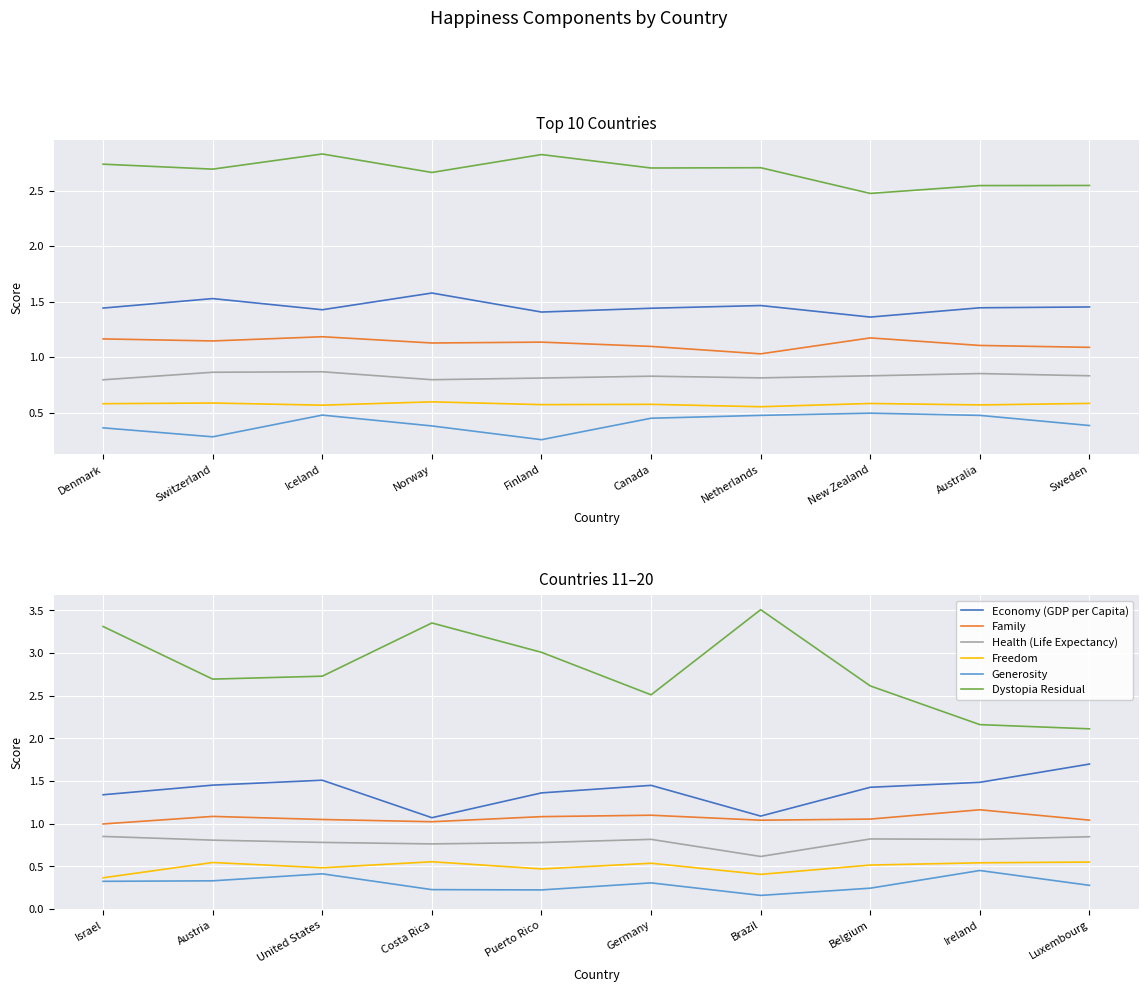

The value of Health (Life Expectancy) at Ireland is 0.4. True or false?

False